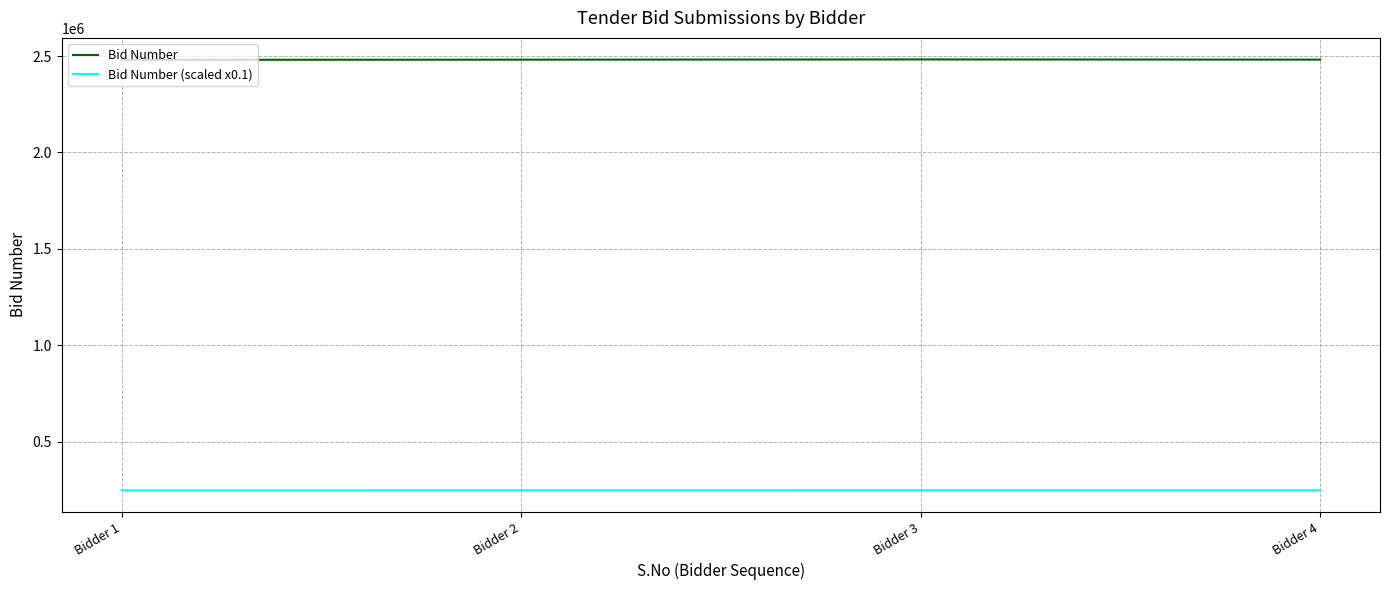

What is the spread (max minus min) of values at Bidder 4?

2233190.7